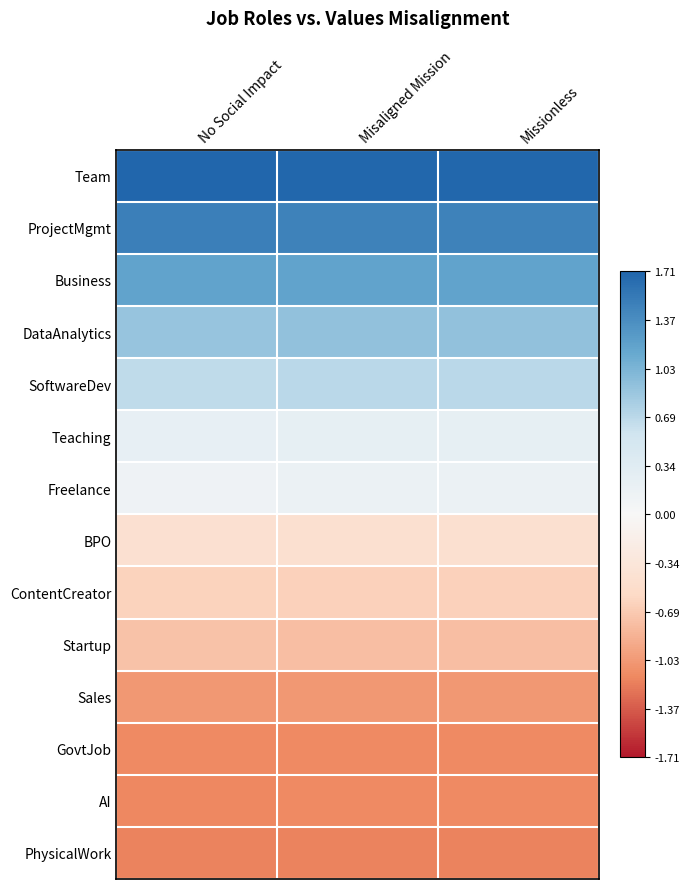

Reading left to right, extract all data points from this chart.

Team: No Social Impact=1.7	Misaligned Mission=1.7	Missionless=1.7
ProjectMgmt: No Social Impact=1.5	Misaligned Mission=1.5	Missionless=1.5
Business: No Social Impact=1.2	Misaligned Mission=1.2	Missionless=1.2
DataAnalytics: No Social Impact=0.9	Misaligned Mission=0.9	Missionless=0.9
SoftwareDev: No Social Impact=0.7	Misaligned Mission=0.7	Missionless=0.7
Teaching: No Social Impact=0.2	Misaligned Mission=0.2	Missionless=0.2
Freelance: No Social Impact=0.1	Misaligned Mission=0.2	Missionless=0.2
BPO: No Social Impact=-0.4	Misaligned Mission=-0.5	Missionless=-0.5
ContentCreator: No Social Impact=-0.6	Misaligned Mission=-0.6	Missionless=-0.6
Startup: No Social Impact=-0.7	Misaligned Mission=-0.8	Missionless=-0.8
Sales: No Social Impact=-1.0	Misaligned Mission=-1.0	Missionless=-1.0
GovtJob: No Social Impact=-1.1	Misaligned Mission=-1.1	Missionless=-1.1
AI: No Social Impact=-1.1	Misaligned Mission=-1.1	Missionless=-1.1
PhysicalWork: No Social Impact=-1.2	Misaligned Mission=-1.2	Missionless=-1.2